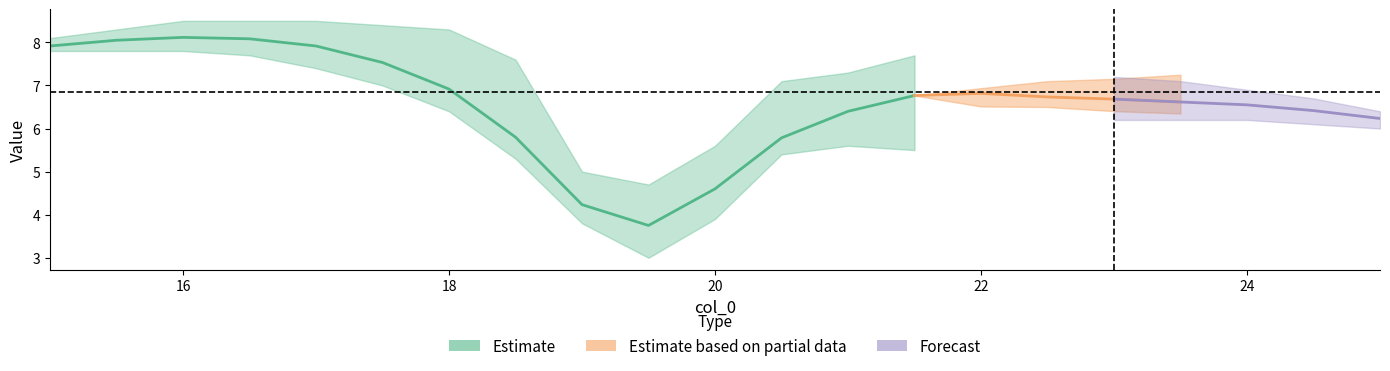

Count the number of categories in the chart.

21